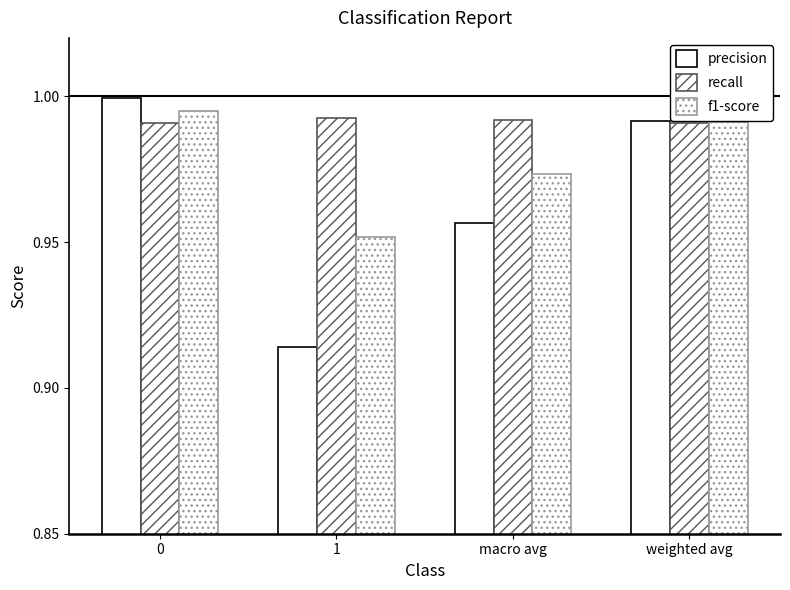

Reading left to right, extract all data points from this chart.

precision: 0=1.0	1=0.9	macro avg=1.0	weighted avg=1.0
recall: 0=1.0	1=1.0	macro avg=1.0	weighted avg=1.0
f1-score: 0=1.0	1=1.0	macro avg=1.0	weighted avg=1.0